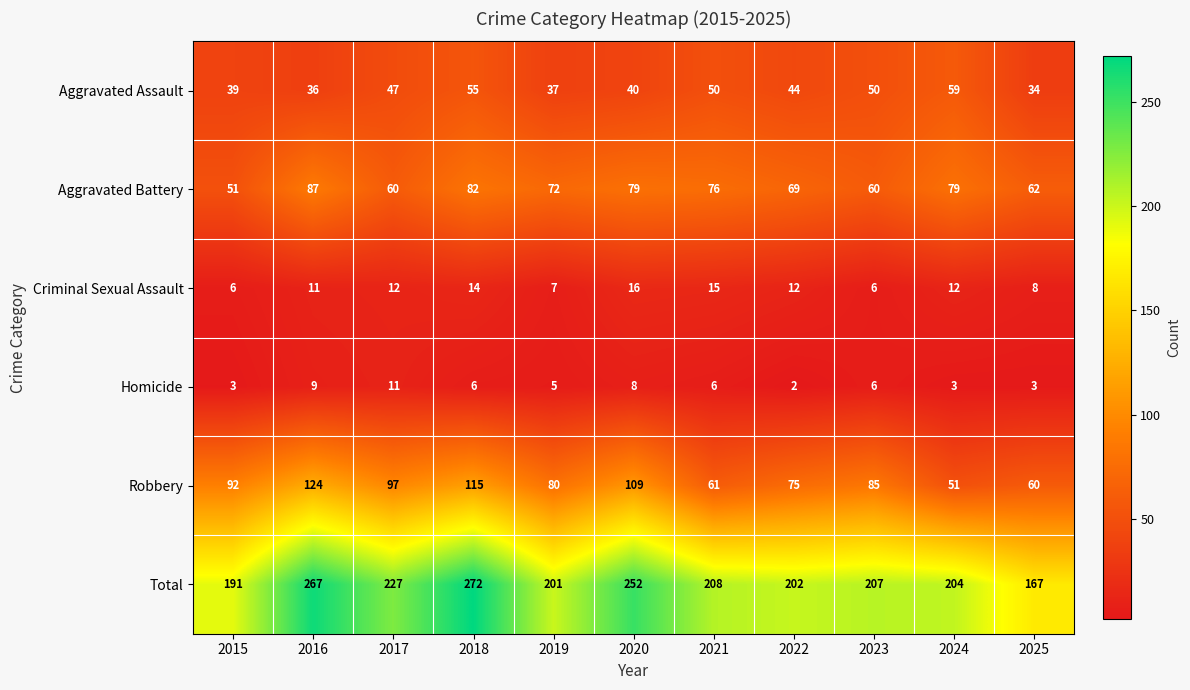

Which category has the highest value in the Aggravated Assault series?

2024